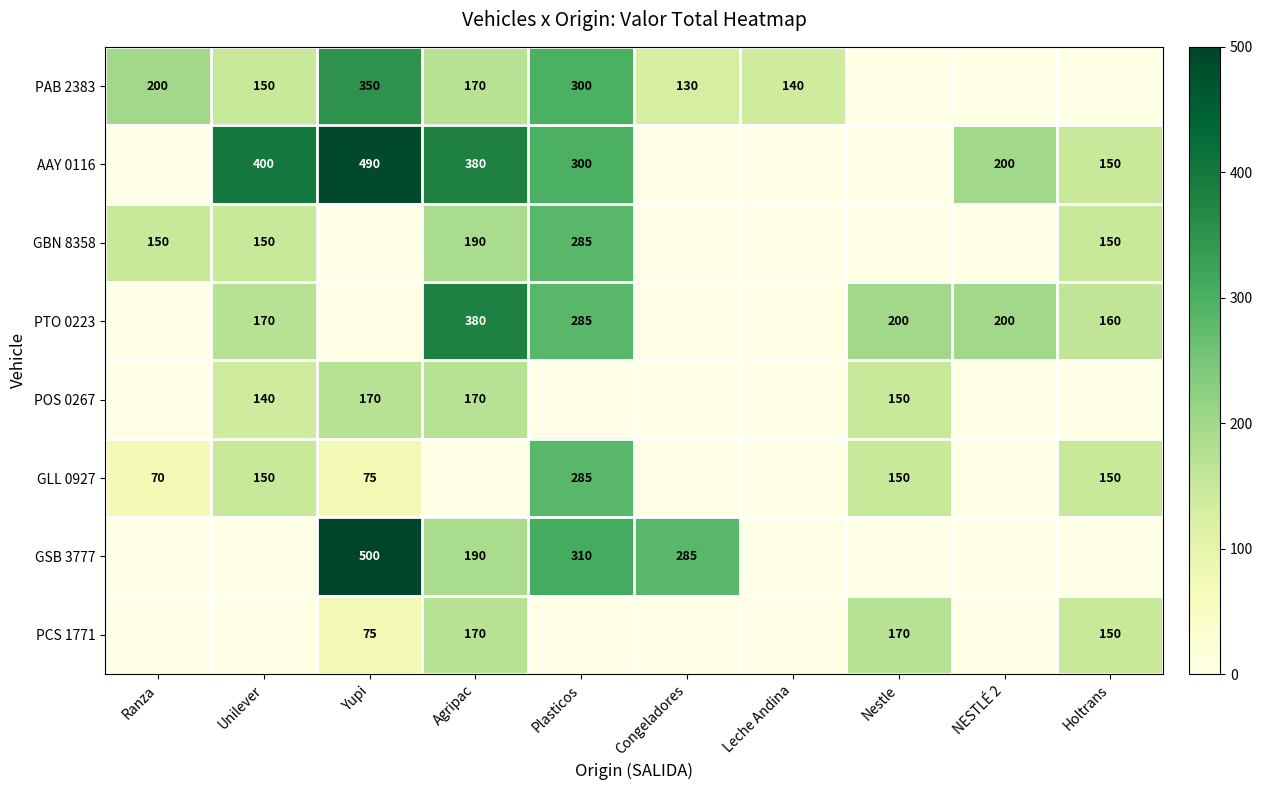

Is it true that GBN 8358 equals 269 at Ranza?

False